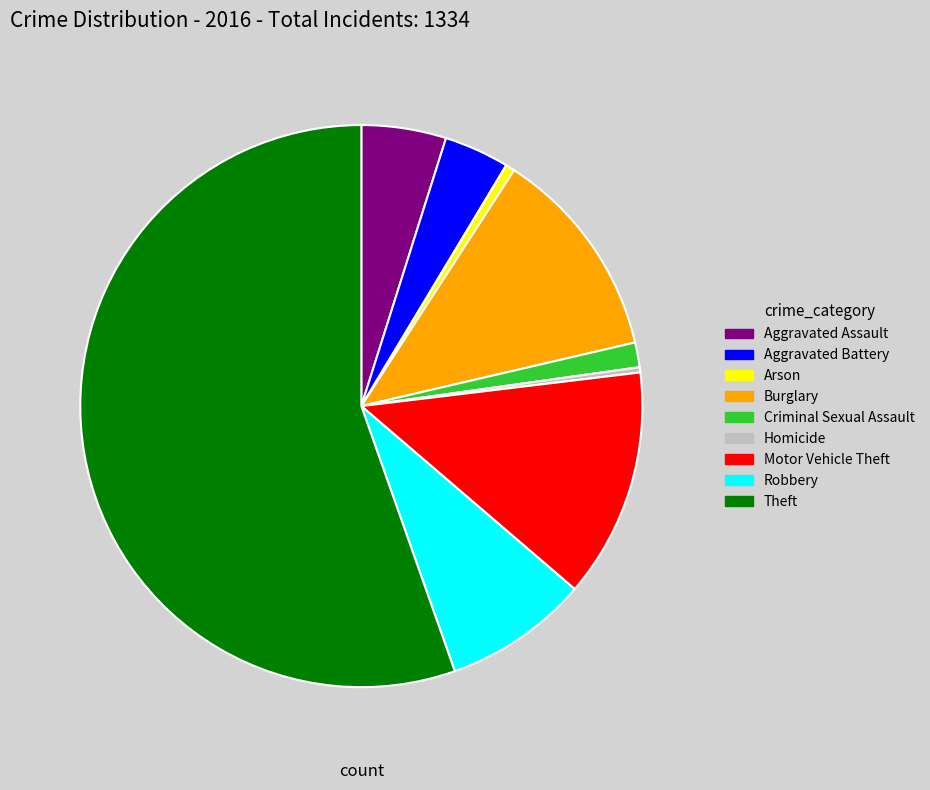

Which slice is the largest?

Theft